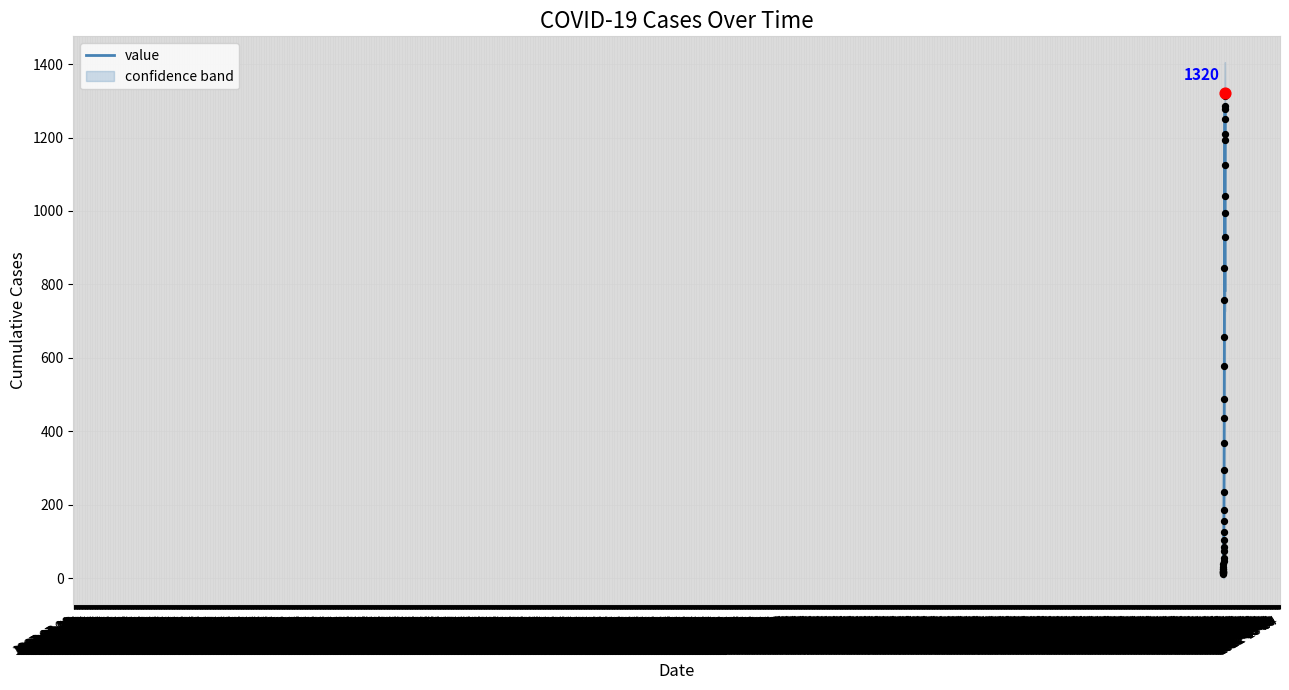

What is the ratio of the value at 2020-03-10 to the value at 2020-03-24?

0.1